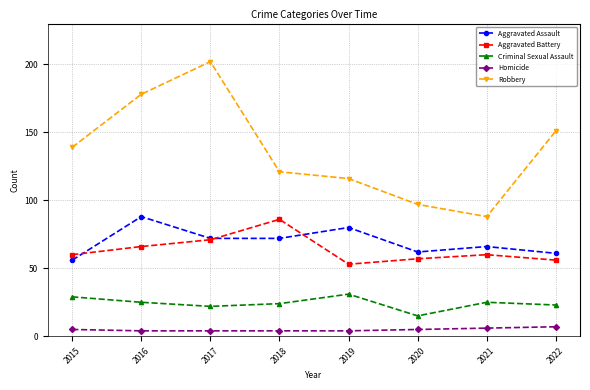

The value of Criminal Sexual Assault at 2020 is 7. True or false?

False